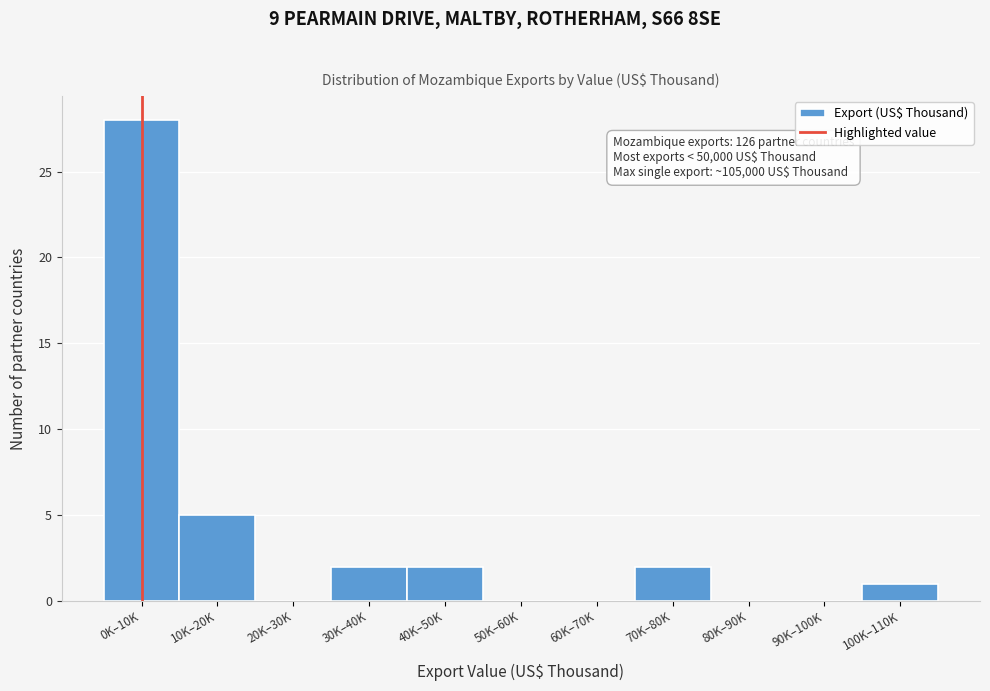

Reading right to left, list all the values displayed in this chart.

100K–110K=1	90K–100K=0	80K–90K=0	70K–80K=2	60K–70K=0	50K–60K=0	40K–50K=2	30K–40K=2	20K–30K=0	10K–20K=5	0K–10K=28